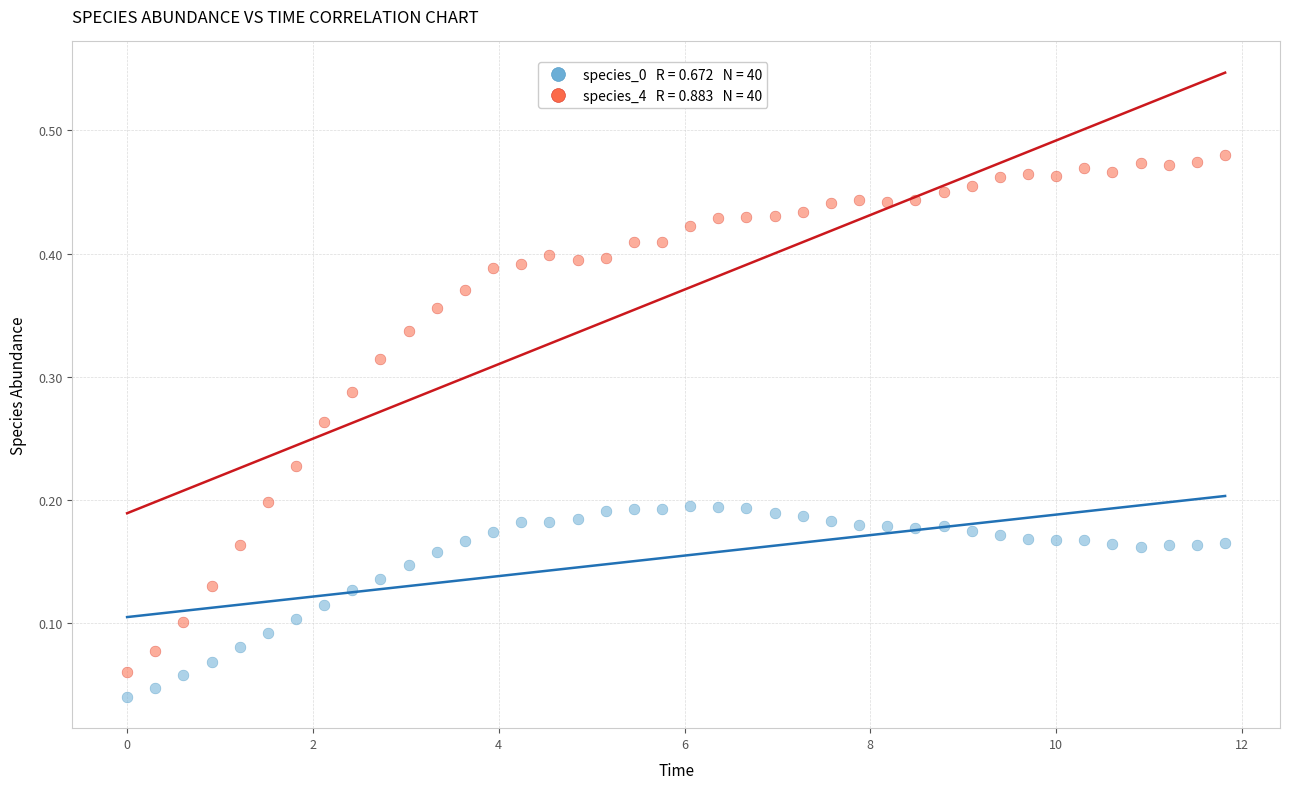

Across all data points, what is the range of X values (max minus min)?

11.8